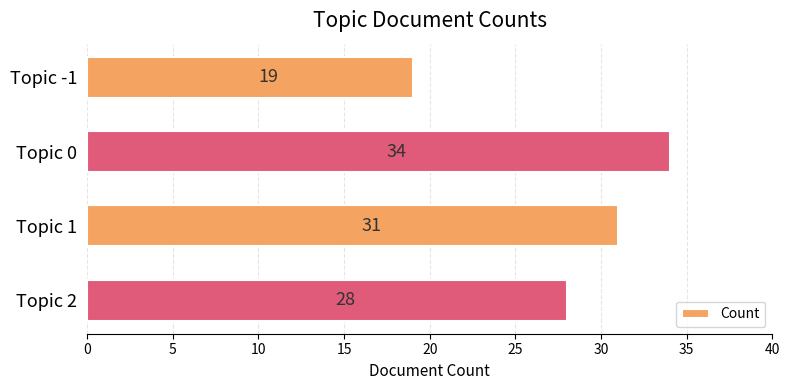

How many categories are shown in the chart?

4